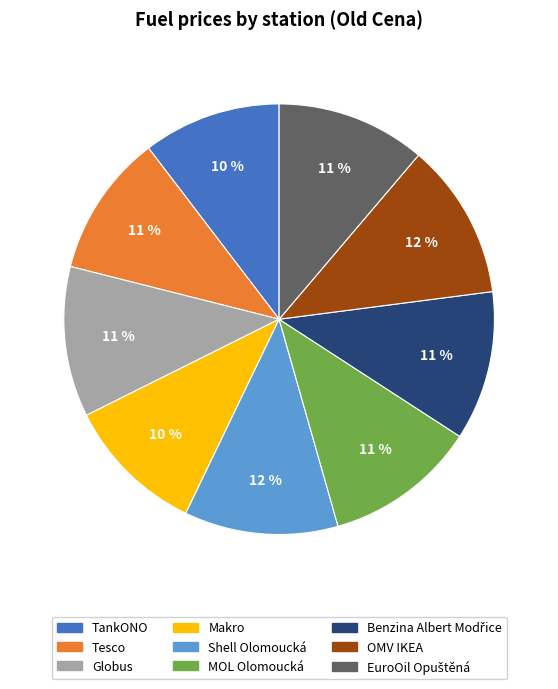

To the nearest percent, what is the average slice percentage?

11%